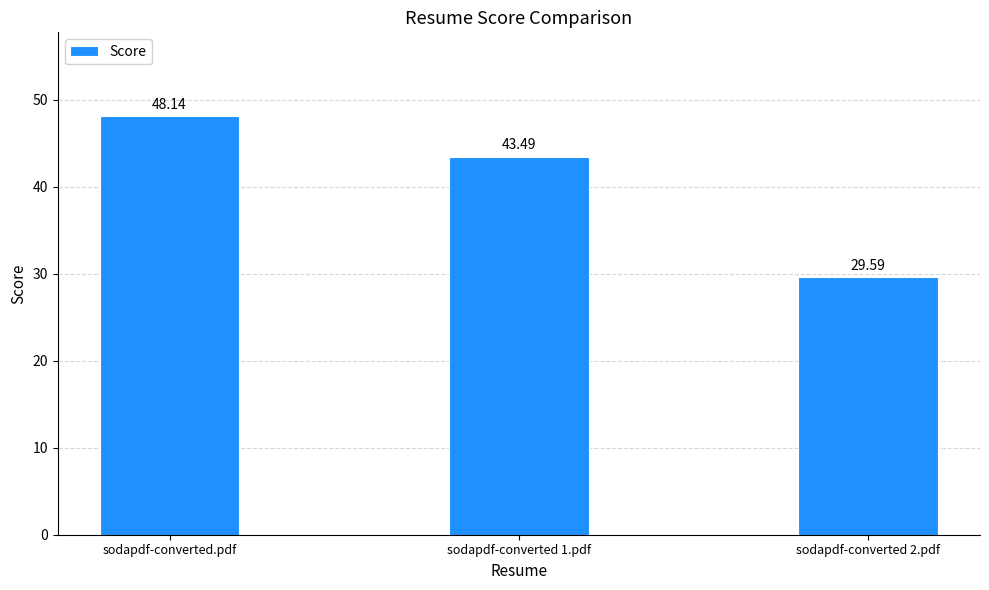

The value at sodapdf-converted 1.pdf is 19.2. True or false?

False